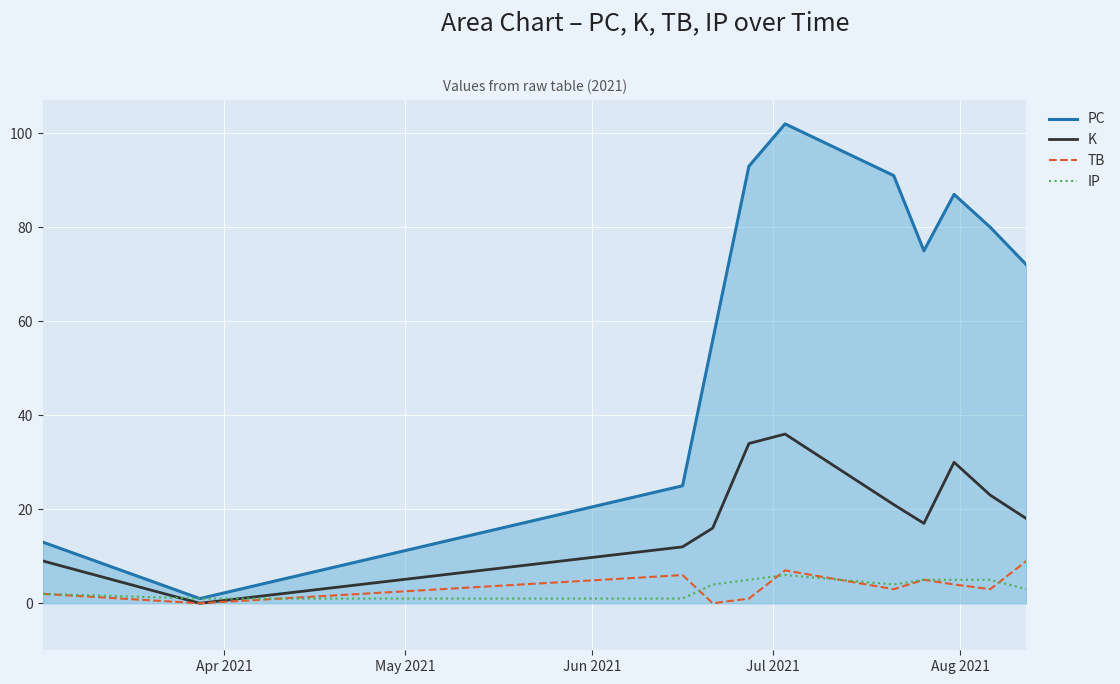

Rank the series by their maximum value, from highest to lowest.

PC, K, TB, IP